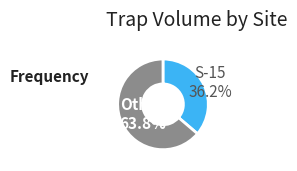

Does any single category account for the majority?

Yes